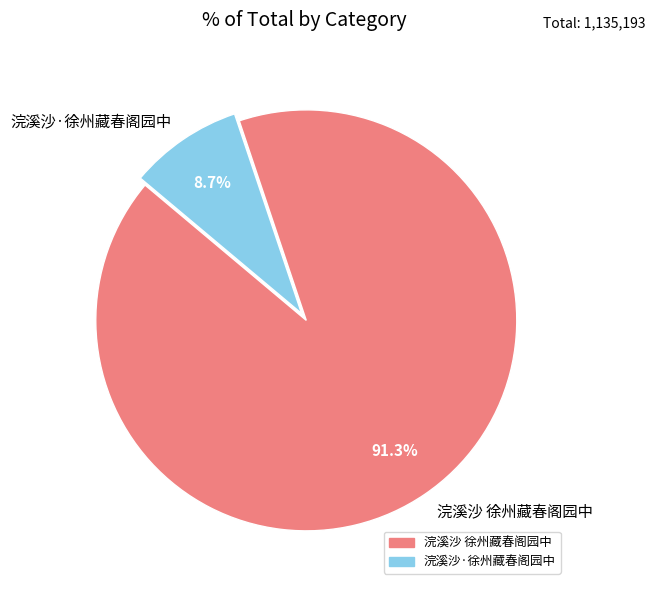

Which has a higher value, 浣溪沙·徐州藏春阁园中 or 浣溪沙 徐州藏春阁园中?

浣溪沙 徐州藏春阁园中